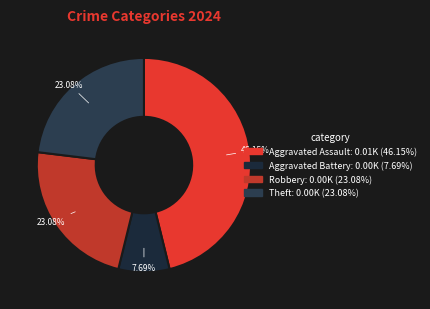

What is the change in value from Aggravated Battery to Robbery?

+2